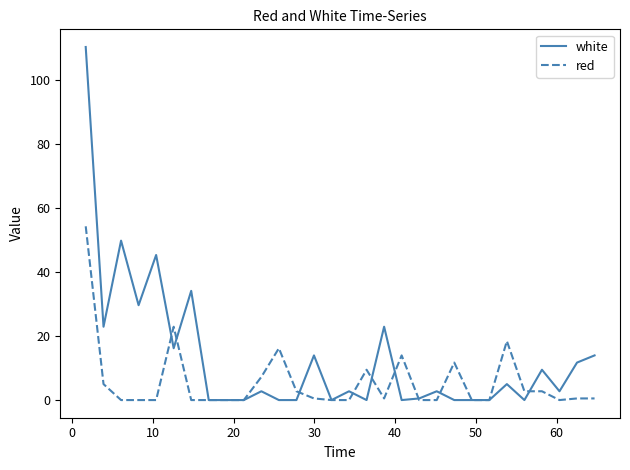

Does the chart display data point markers on the line(s)?

No